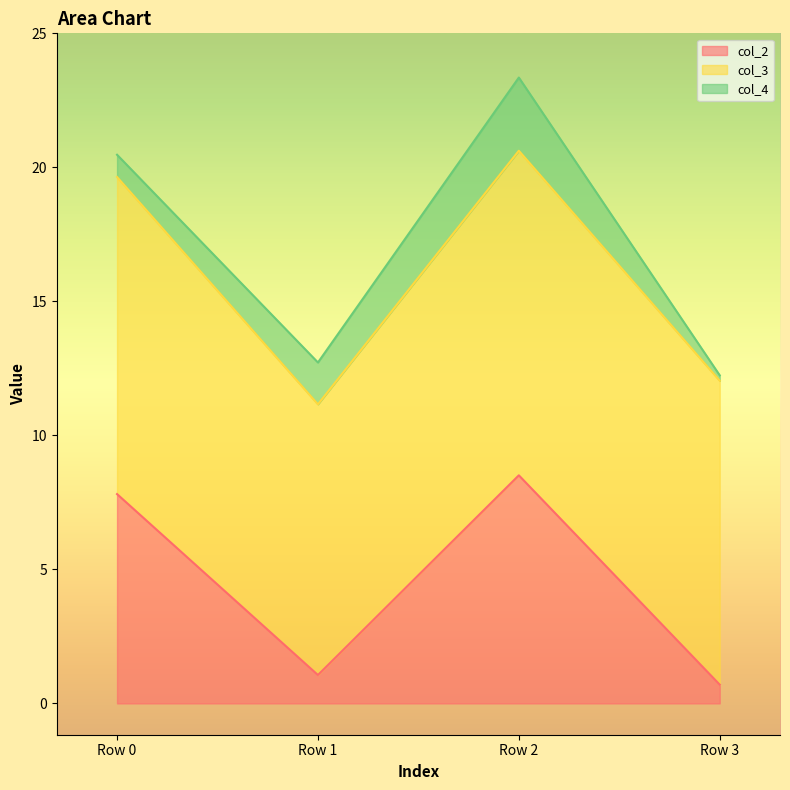

Between Row 1 and Row 3, which series saw the biggest shift?

col_4